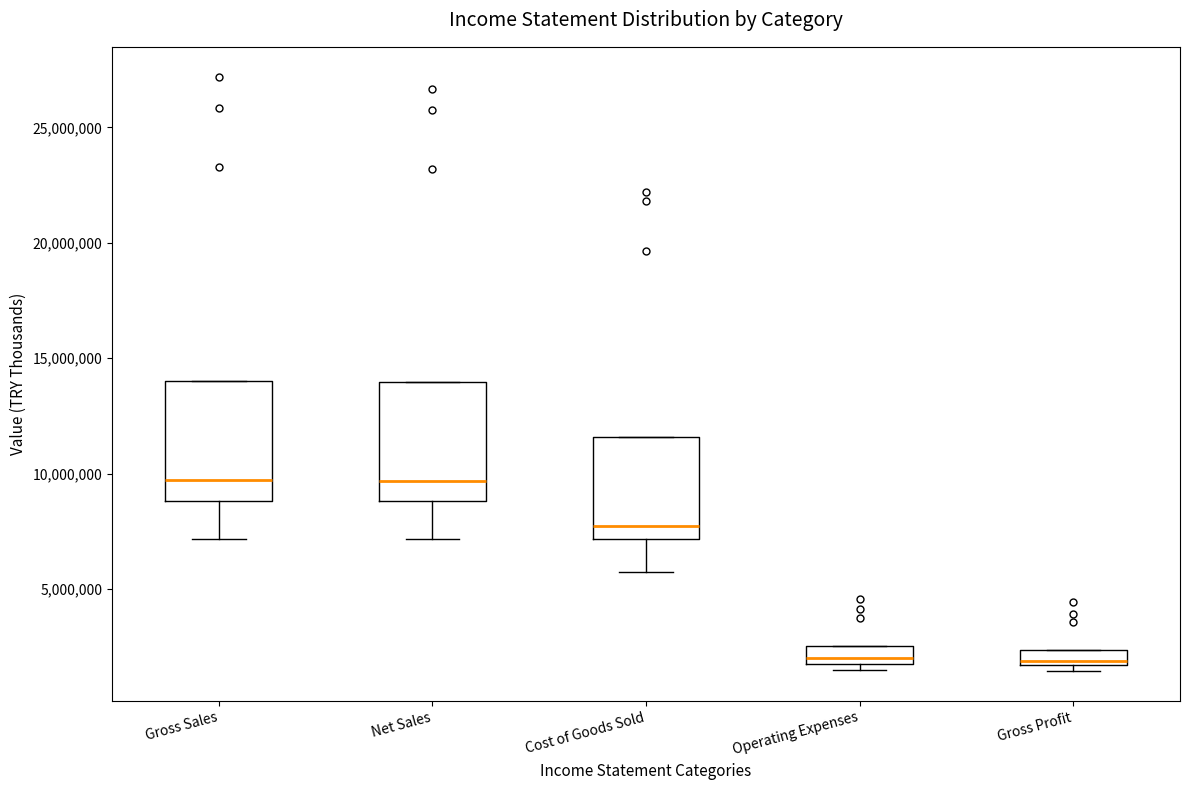

Where does the median line of the box for Gross Profit sit on the y-axis? The values are not printed on the chart, so give them approximately, as read against the axis.

2000000